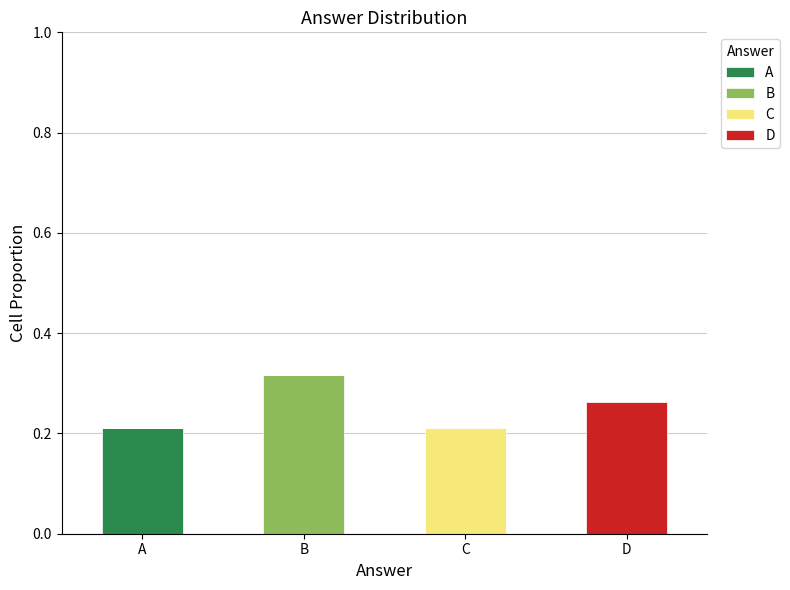

Which category has the highest value in the A series?

A